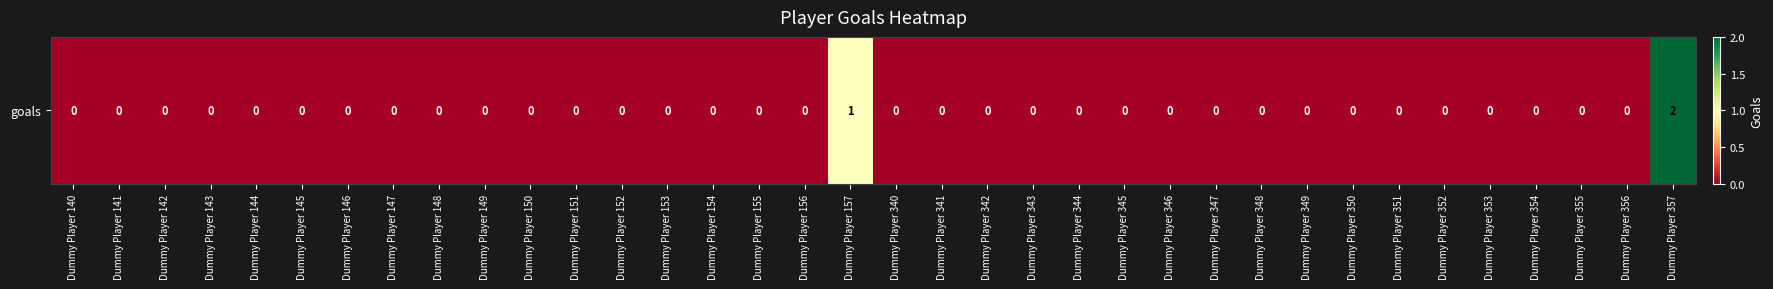

List the labels in order of value, smallest first.

Dummy Player 140, Dummy Player 141, Dummy Player 142, Dummy Player 143, Dummy Player 144, Dummy Player 145, Dummy Player 146, Dummy Player 147, Dummy Player 148, Dummy Player 149, Dummy Player 150, Dummy Player 151, Dummy Player 152, Dummy Player 153, Dummy Player 154, Dummy Player 155, Dummy Player 156, Dummy Player 340, Dummy Player 341, Dummy Player 342, Dummy Player 343, Dummy Player 344, Dummy Player 345, Dummy Player 346, Dummy Player 347, Dummy Player 348, Dummy Player 349, Dummy Player 350, Dummy Player 351, Dummy Player 352, Dummy Player 353, Dummy Player 354, Dummy Player 355, Dummy Player 356, Dummy Player 157, Dummy Player 357